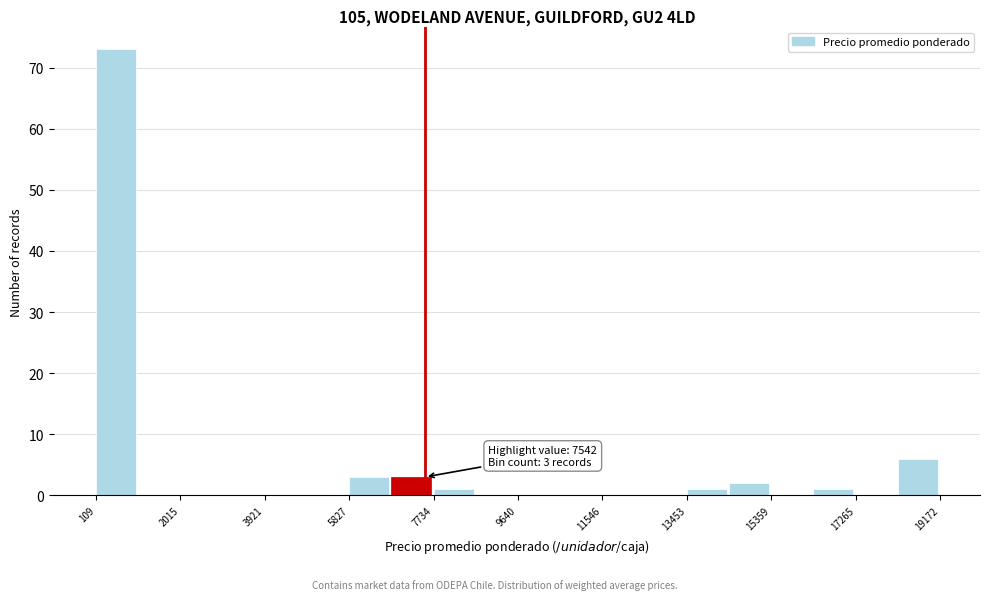

Over which range of the x-axis is the bar tallest?

200 to 1000